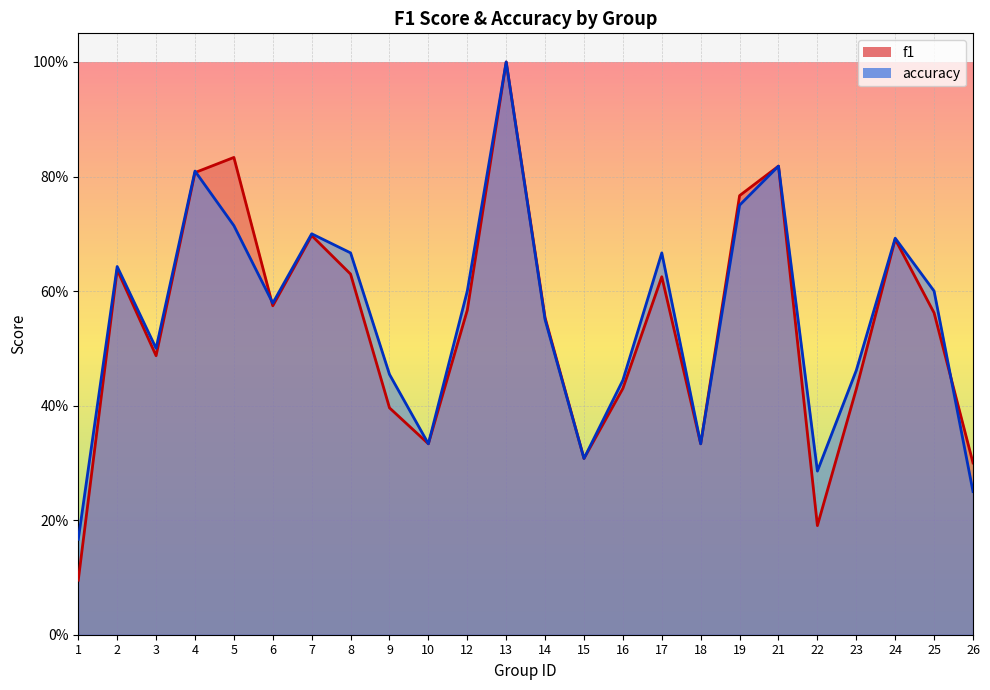

Which series ends up on top after the final intersection of accuracy and f1?

f1